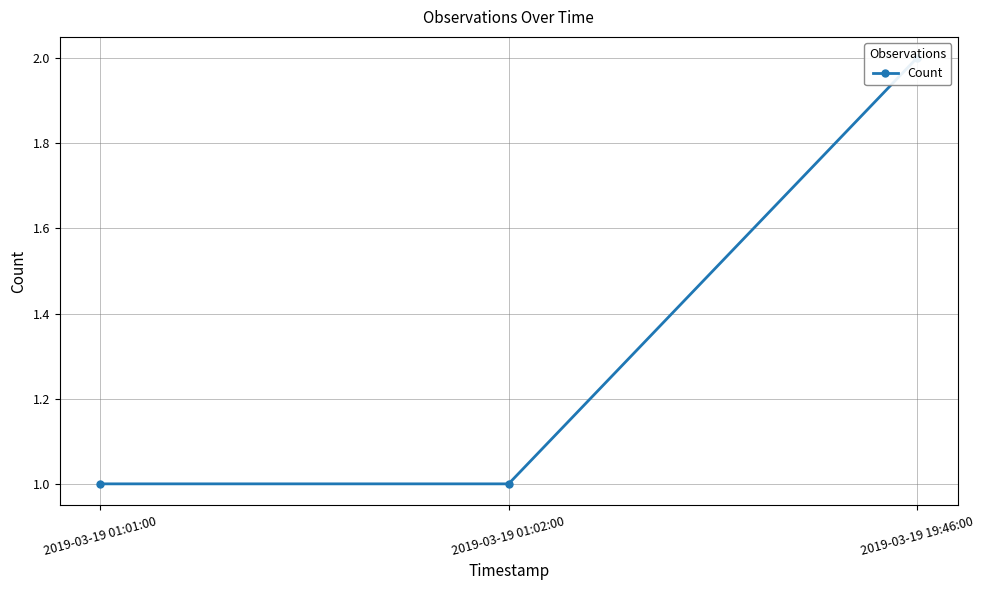

At which label is the value closest to 1?

2019-03-19 01:01:00